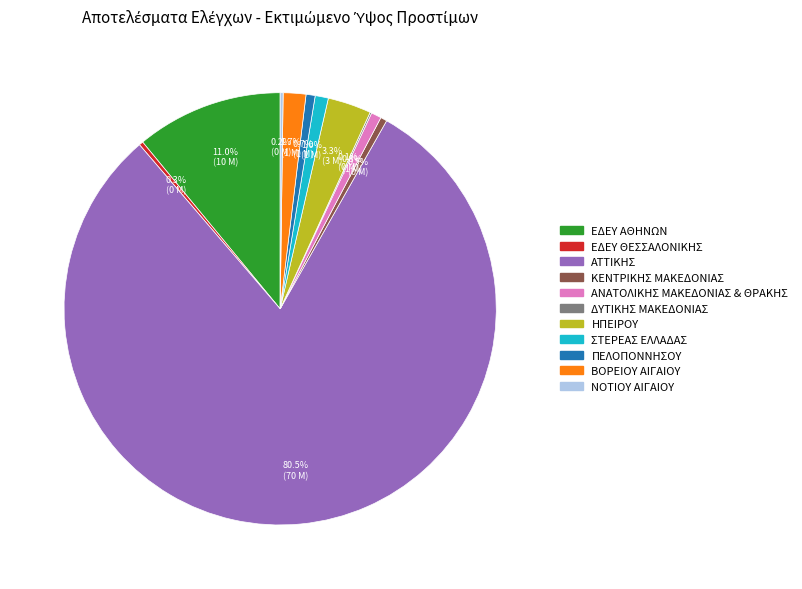

Which has a higher value, ΠΕΛΟΠΟΝΝΗΣΟΥ or ΕΔΕΥ ΑΘΗΝΩΝ?

ΕΔΕΥ ΑΘΗΝΩΝ